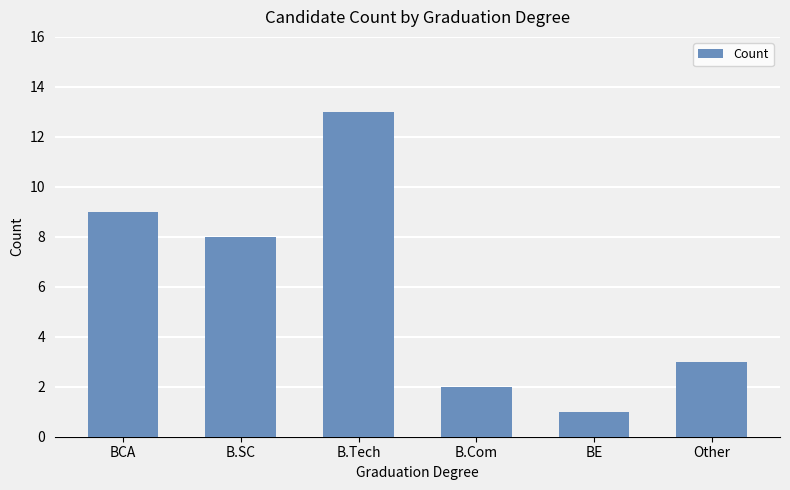

What is the difference between the second highest and second lowest values?

7